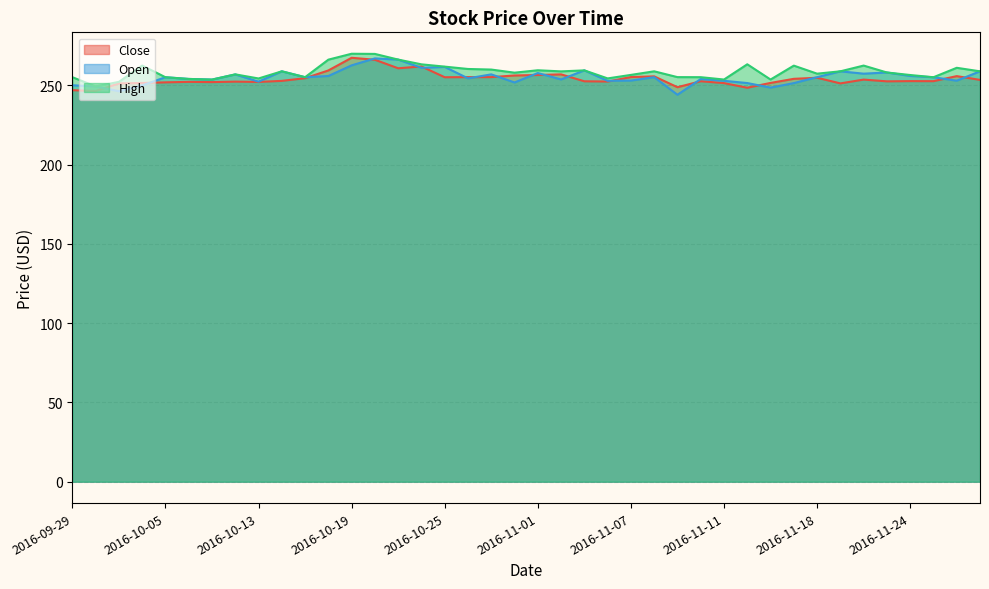

Reading left to right, list all the values displayed in this chart.

Close: 247.0	246.4	251.2	251.5	251.9	252.2	252.1	252.4	252.2	252.8	254.5	259.4	267.4	266.1	260.8	261.9	255.1	255.2	255.2	256.2	256.5	256.9	252.6	252.4	255.2	255.7	248.8	252.6	251.4	248.5	251.5	254.1	254.8	251.2	253.6	252.5	252.7	252.7	255.8	253.5
Open: 250.1	249.3	246.3	250.0	255.1	254.1	253.6	256.9	252.4	258.9	255.2	255.9	262.6	267.0	266.3	261.1	261.6	254.4	256.9	251.8	257.8	253.7	259.5	252.9	253.0	255.2	244.1	254.0	252.9	251.5	248.6	251.4	255.2	258.9	257.4	258.1	255.9	255.1	252.9	258.9
High: 255.2	249.3	252.2	262.5	255.1	254.1	253.6	256.9	254.4	258.9	255.2	266.2	270.0	269.8	266.3	263.3	261.8	260.3	260.0	258.0	259.5	258.8	259.5	254.4	256.6	258.9	255.2	255.2	253.7	263.3	253.7	262.5	257.4	258.9	262.5	258.1	256.5	255.1	261.1	258.9